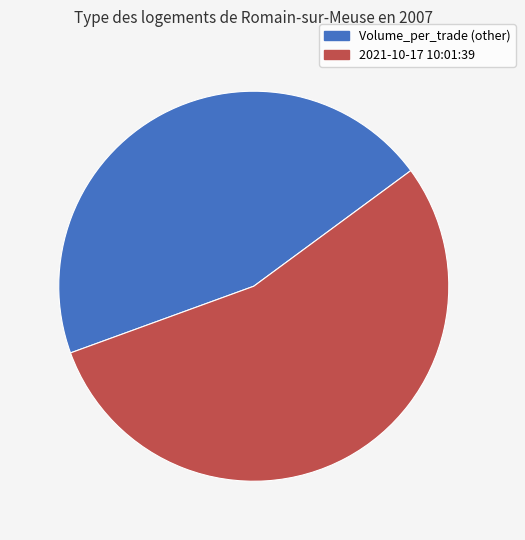

Does any single category account for the majority?

Yes